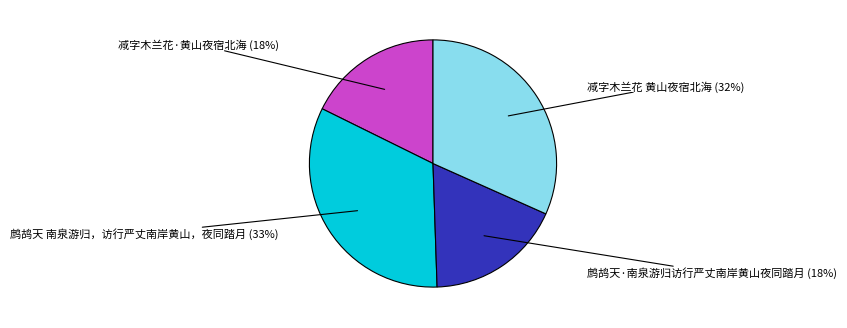

To the nearest percent, what is the difference between the largest and smallest slice percentages?

15%